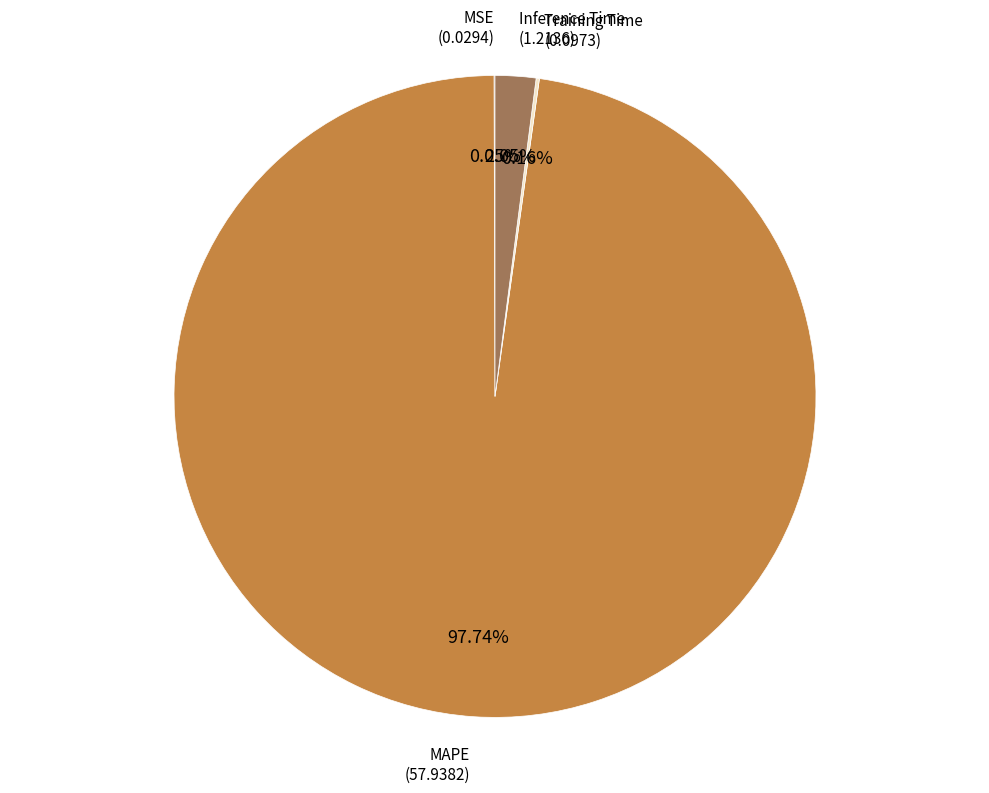

What is the largest slice in the pie chart?

MAPE